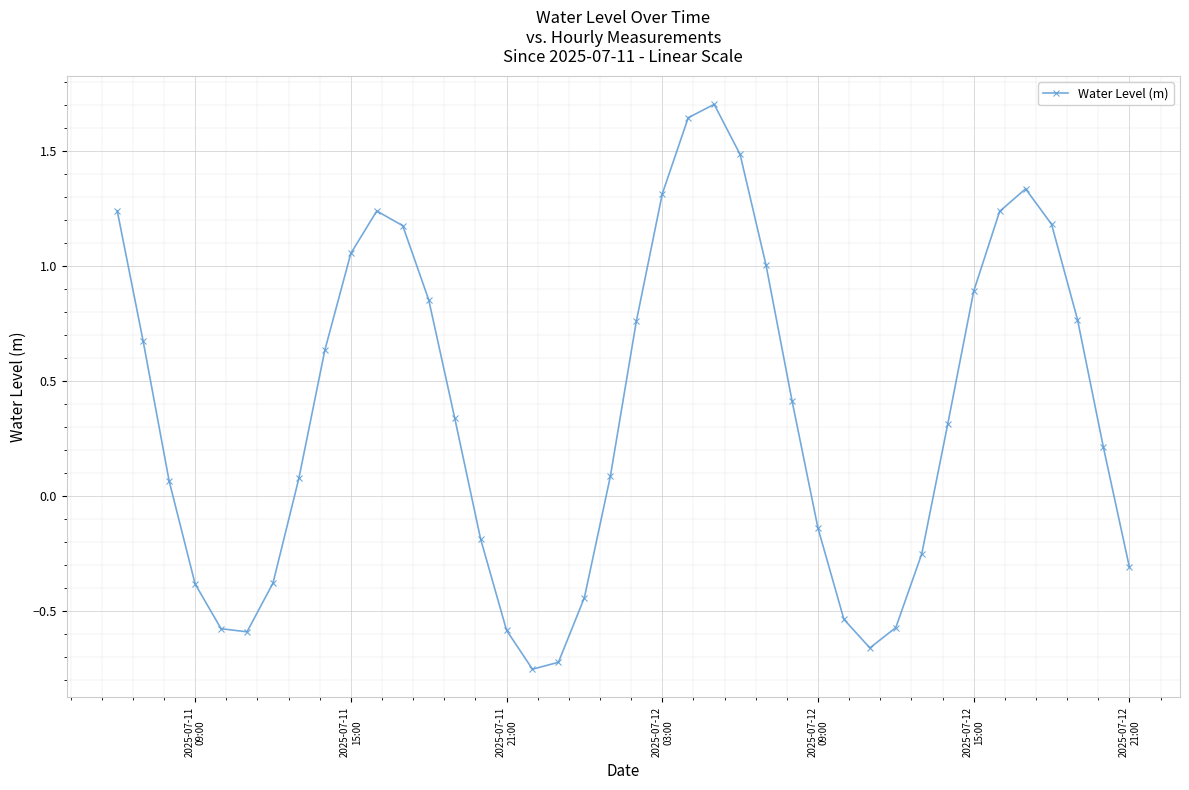

How many points are lower than both their immediate neighbors (excluding endpoints)?

3